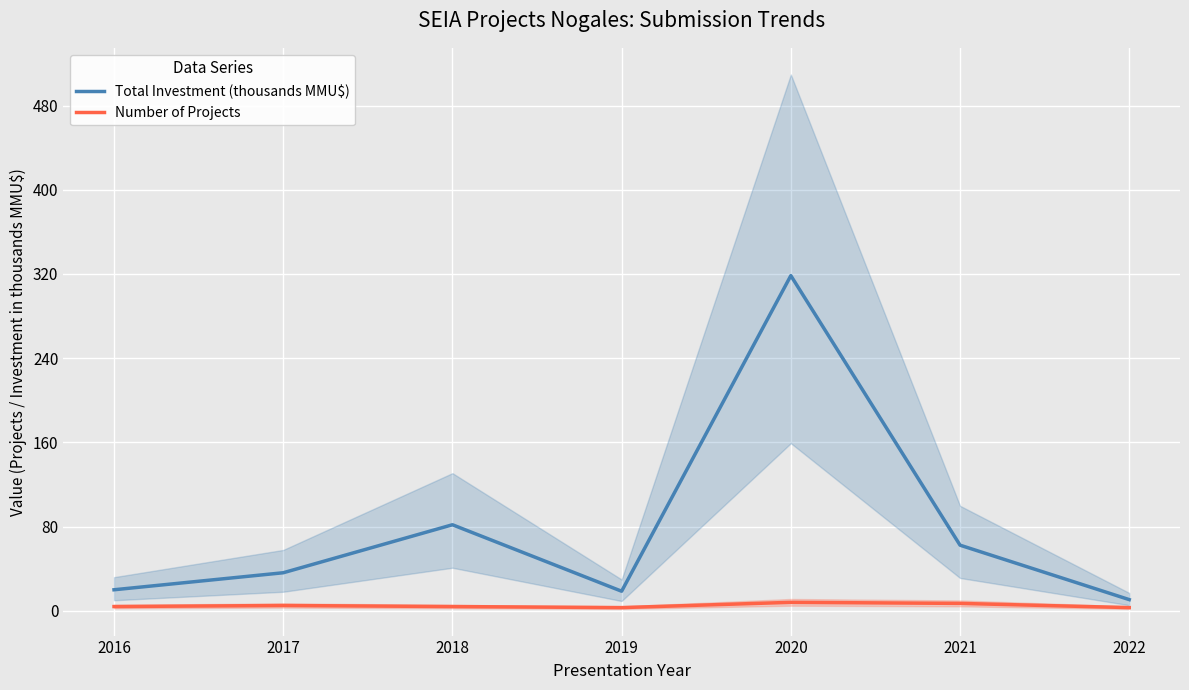

True or false: Total Investment (thousands MMU$) and Number of Projects intersect in this chart.

False